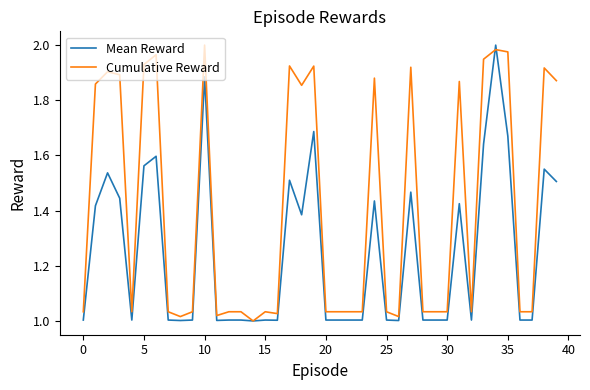

List the series in order of their overall mean, highest first.

Cumulative Reward, Mean Reward